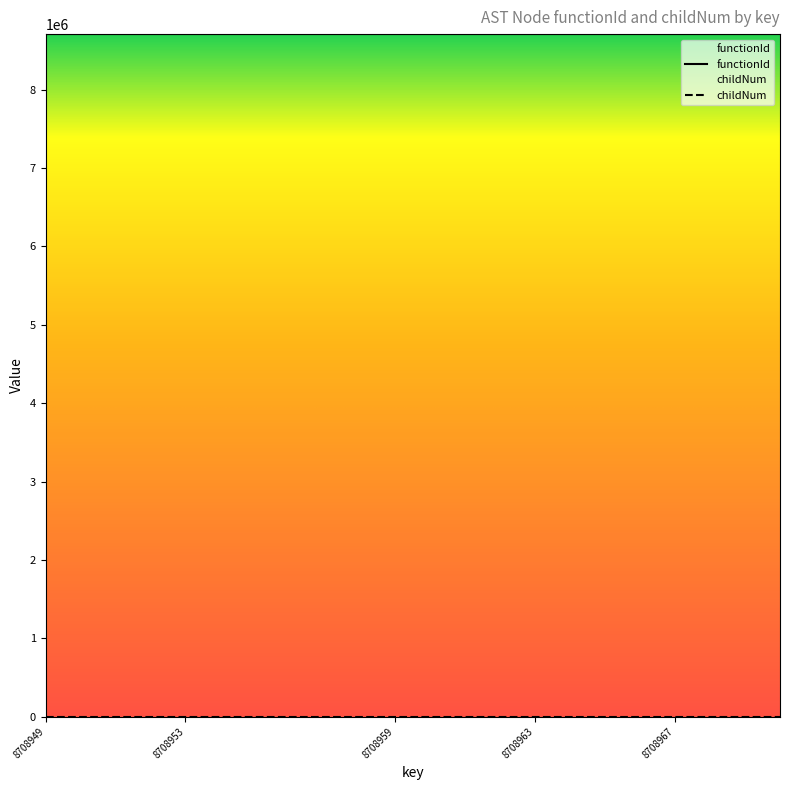

True or false: there are more than 2 points higher than both neighbors.

False